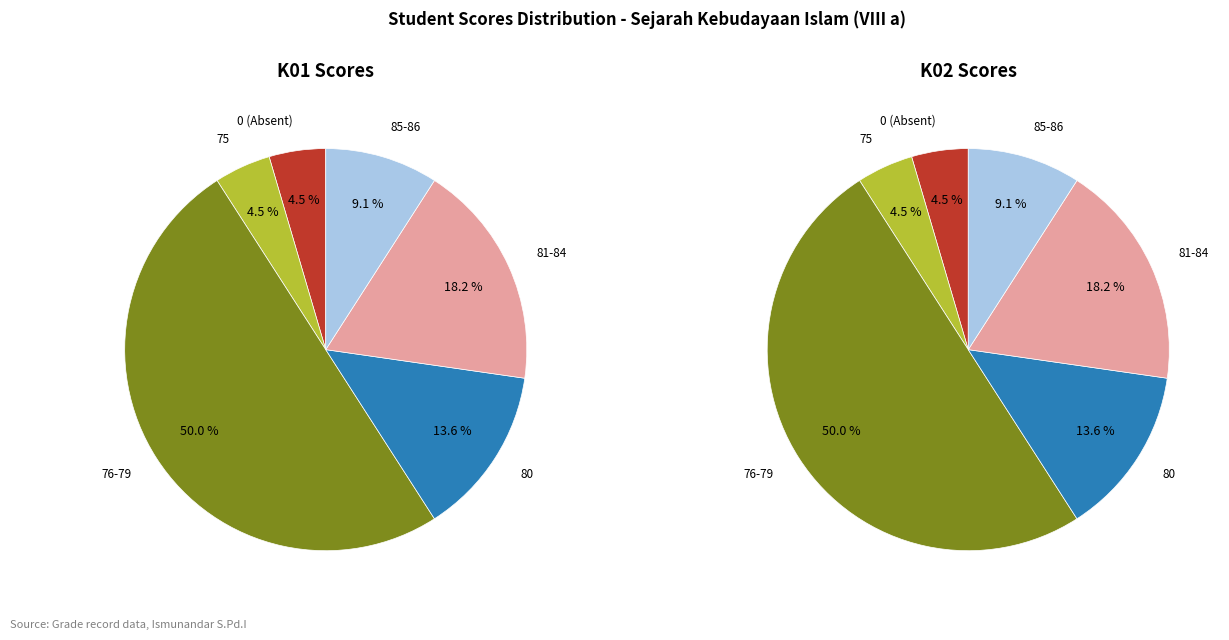

Combined, do 9 and 0 account for over 50%?

No